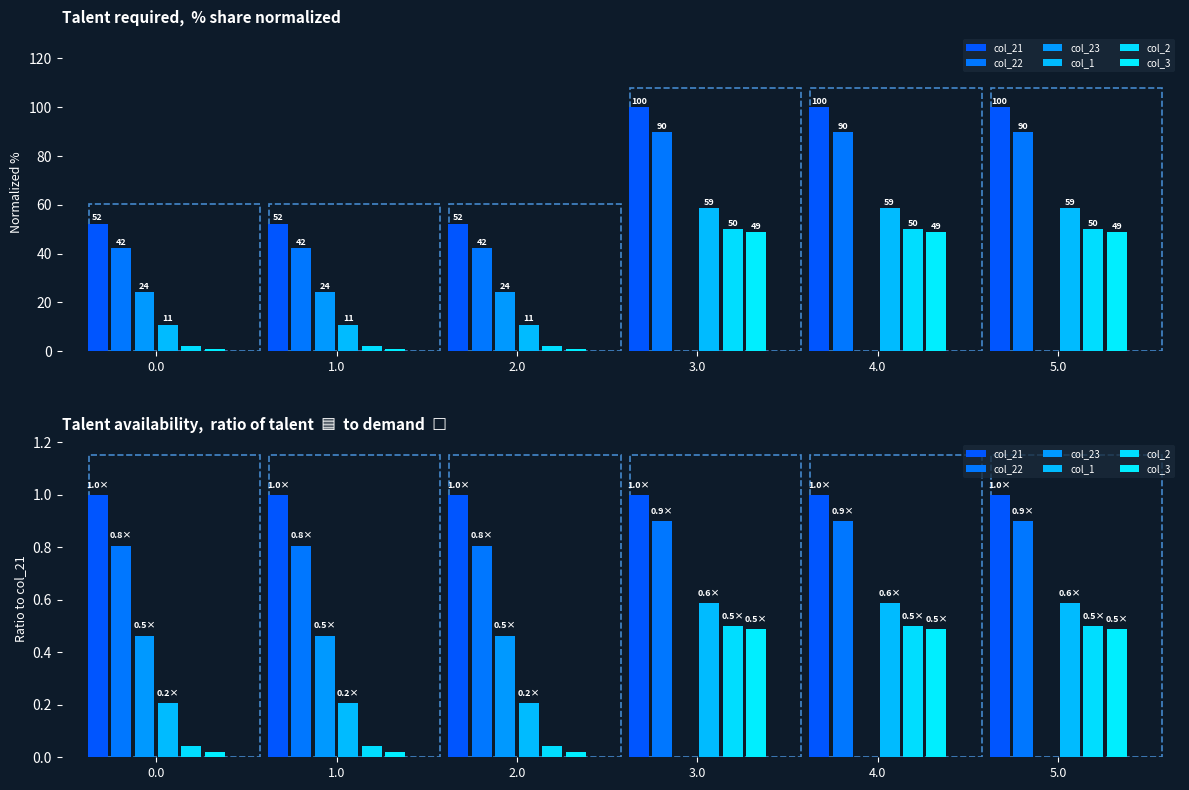

Which series has the largest total across all categories?

col_21